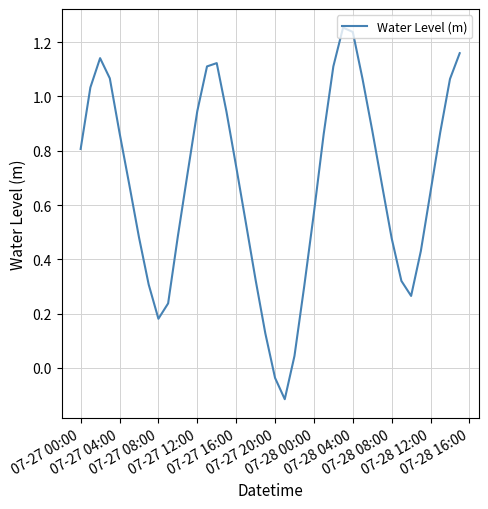

What is the difference between the maximum and minimum values?

1.4